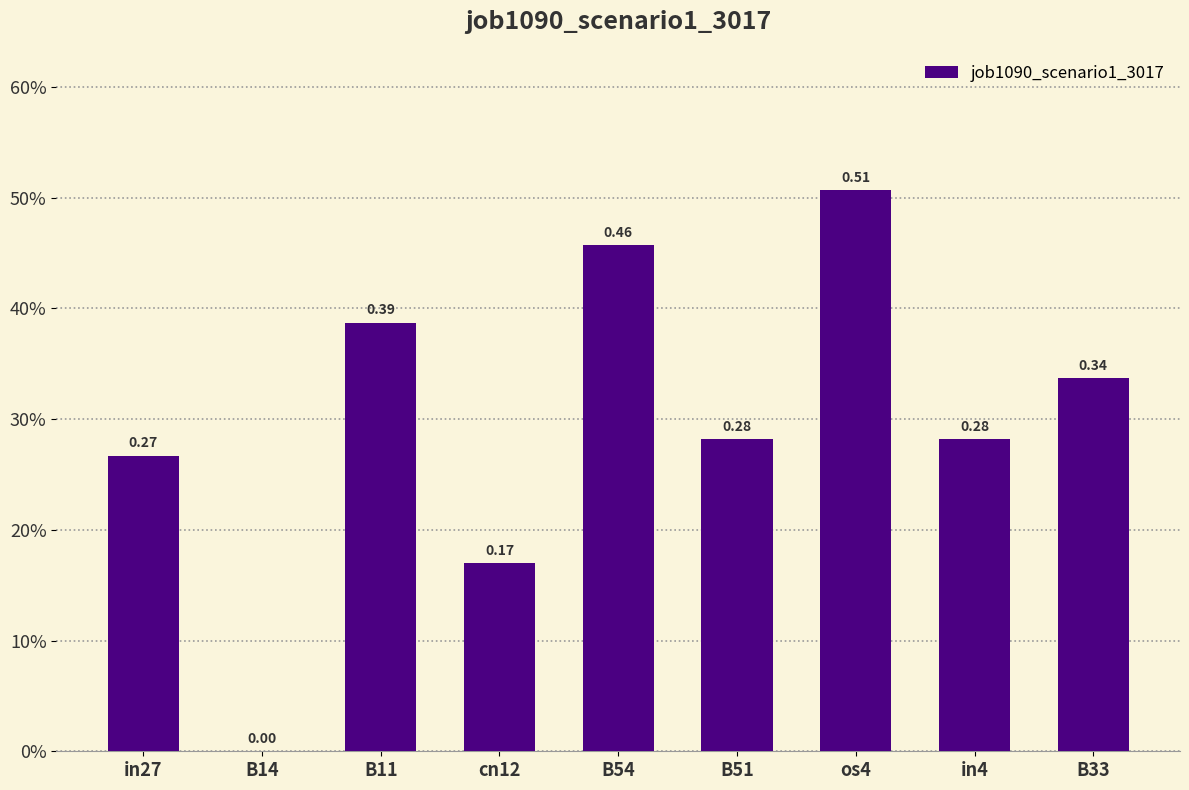

Reading left to right, list all the values displayed in this chart.

in27=0.3	B14=0.0	B11=0.4	cn12=0.2	B54=0.5	B51=0.3	os4=0.5	in4=0.3	B33=0.3